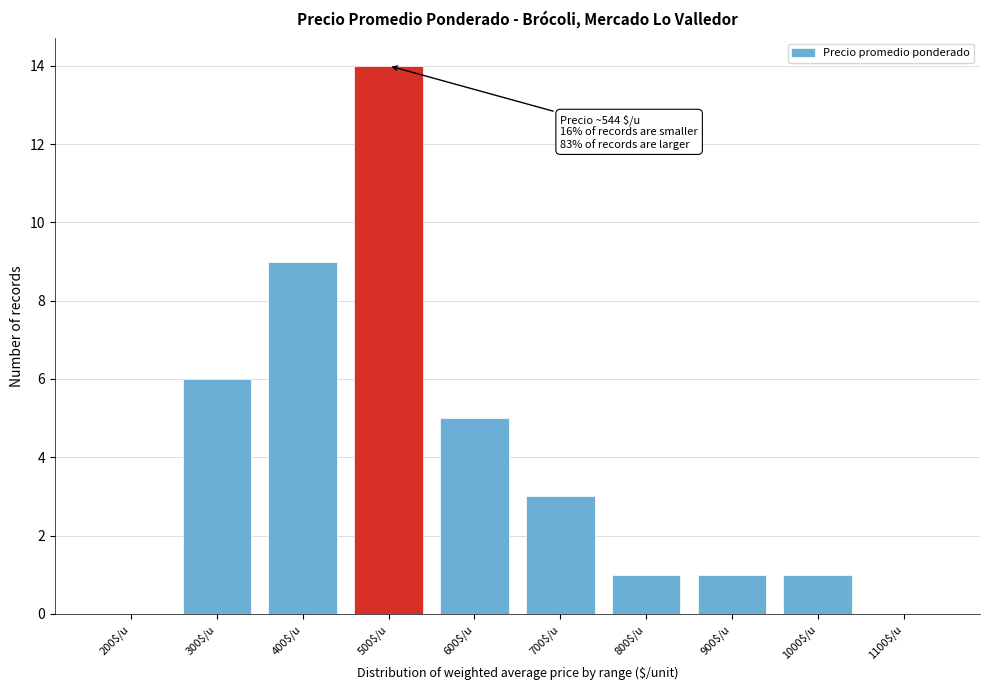

At which label is the value closest to 7?

300$/u